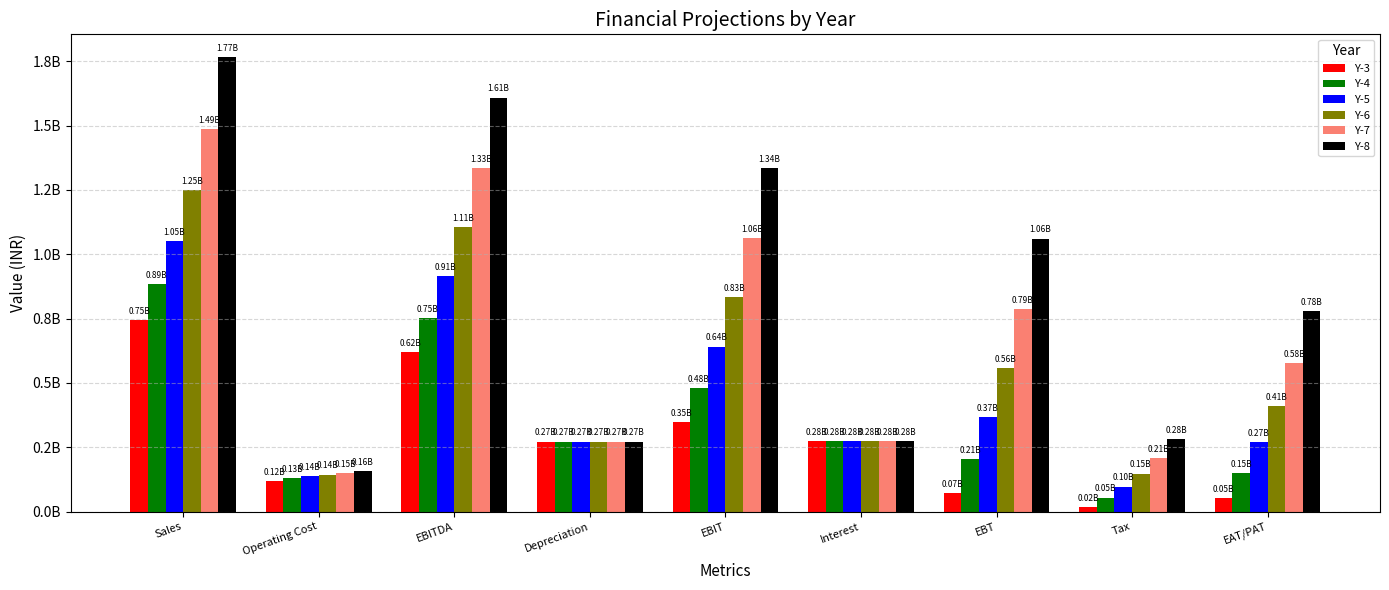

True or false: Y-5 has a value of 366230356.7 at EBT.

True